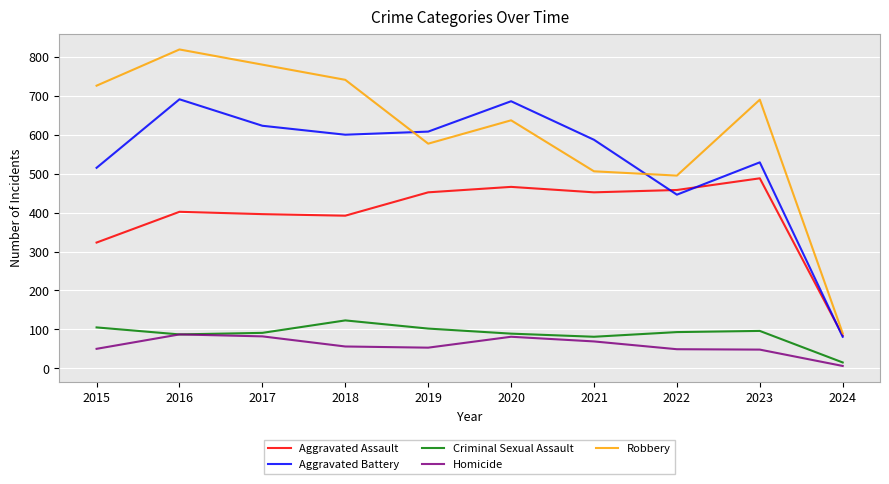

What is the lowest value of the Aggravated Assault series?

84